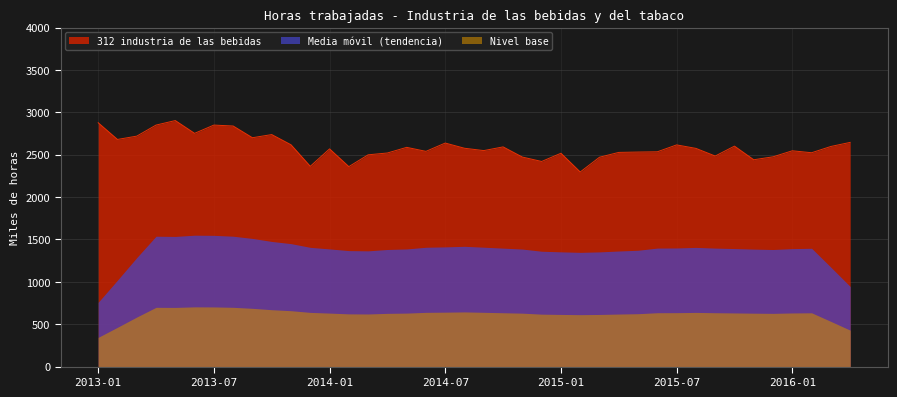

What position from the left is 2013-09?

9